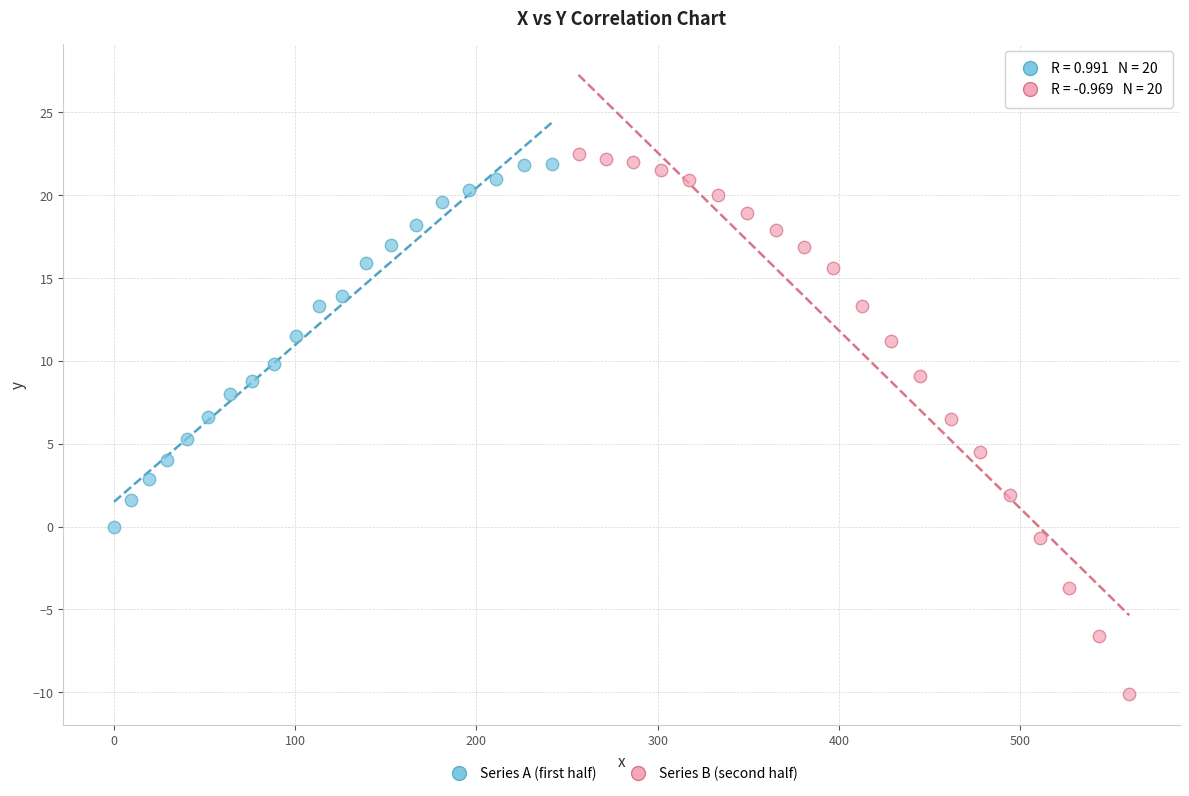

What are all the series names shown in the legend?

Series A (first half), Series B (second half)